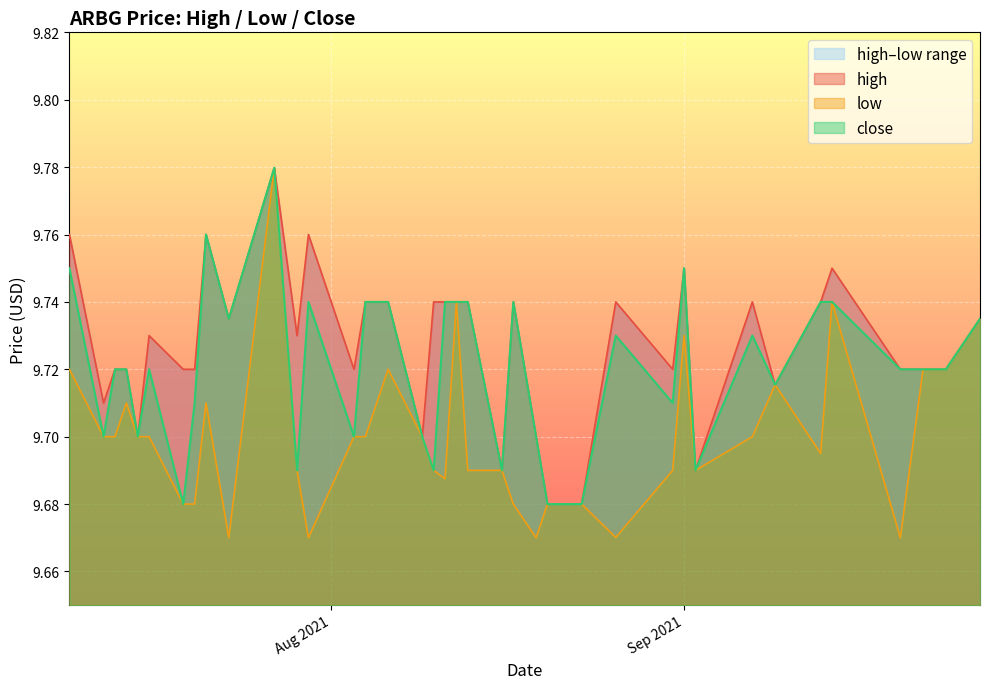

List the labels in order of low value, largest first.

2021-07-27, 2021-08-12, 2021-09-14, 2021-09-27, 2021-09-01, 2021-07-09, 2021-08-06, 2021-09-22, 2021-09-23, 2021-09-24, 2021-09-09, 2021-07-14, 2021-07-21, 2021-08-05, 2021-07-12, 2021-07-13, 2021-07-15, 2021-07-16, 2021-08-03, 2021-08-04, 2021-08-09, 2021-09-07, 2021-09-13, 2021-07-29, 2021-08-10, 2021-08-13, 2021-08-16, 2021-08-31, 2021-09-02, 2021-08-11, 2021-07-19, 2021-07-20, 2021-08-17, 2021-08-20, 2021-08-23, 2021-08-26, 2021-07-23, 2021-07-30, 2021-08-19, 2021-09-20